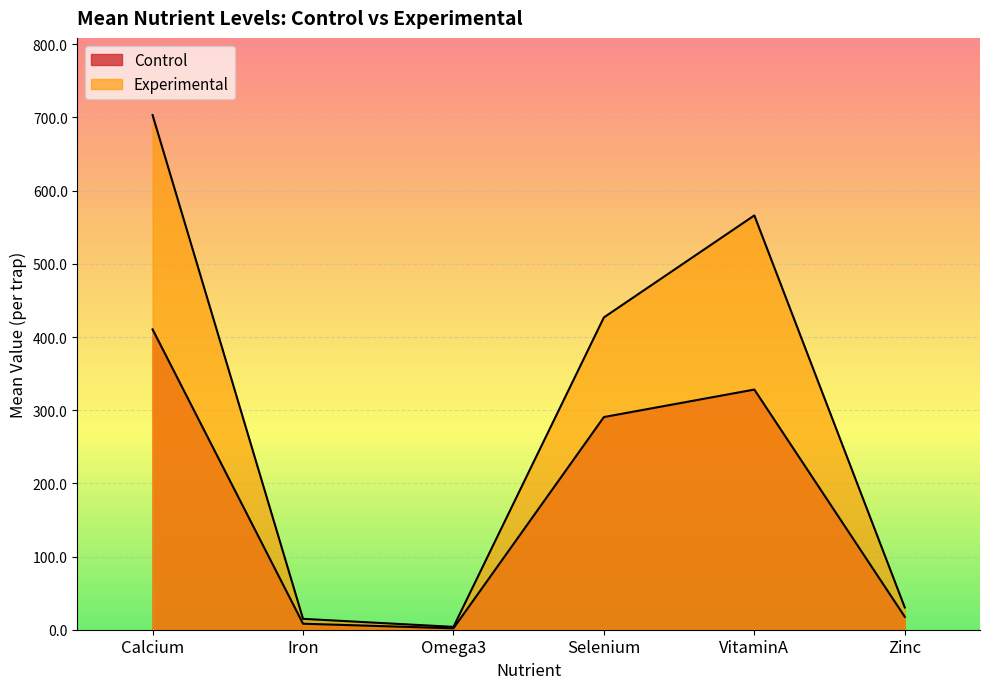

What is the label of the 4th point from the right?

Omega3